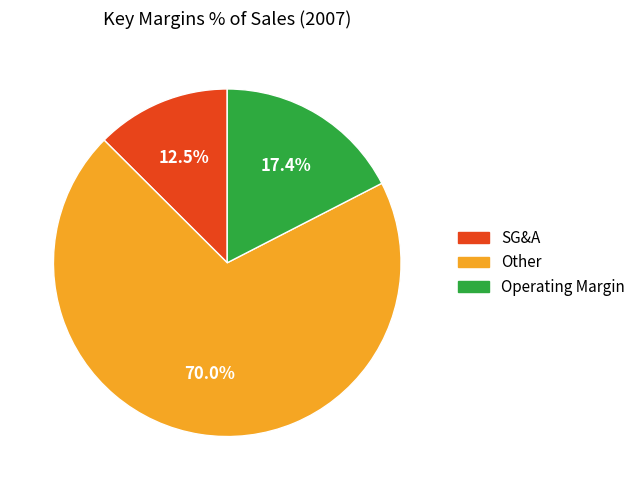

Is there a majority slice in this chart?

Yes